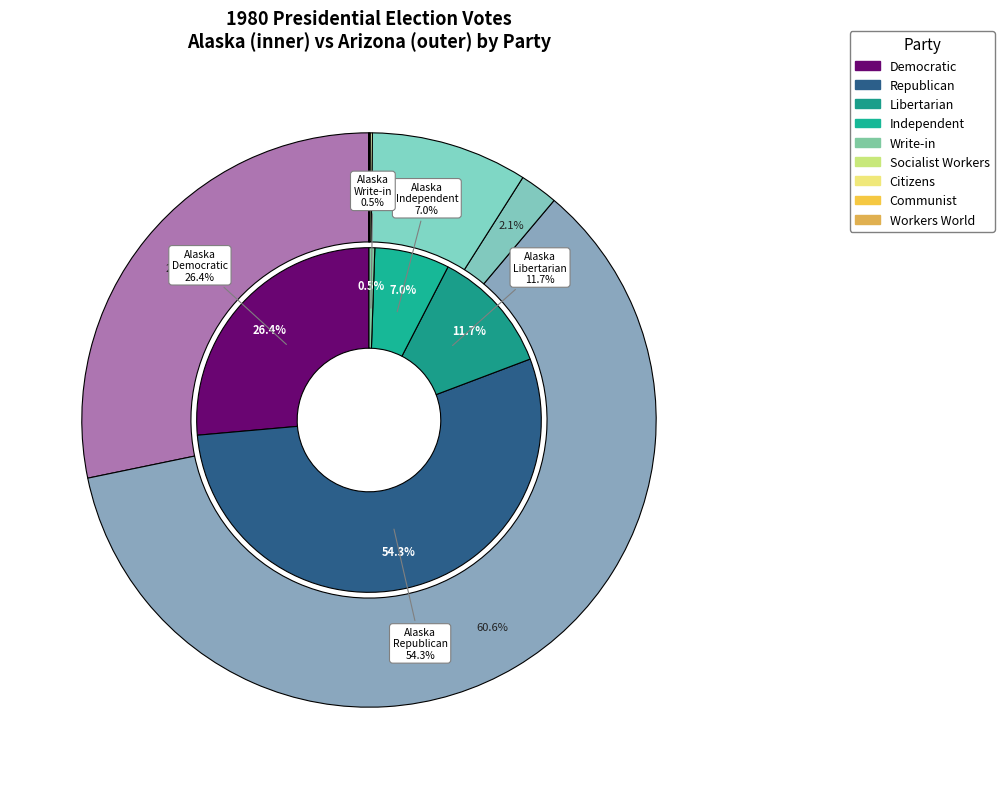

How many segments does this pie chart have?

10